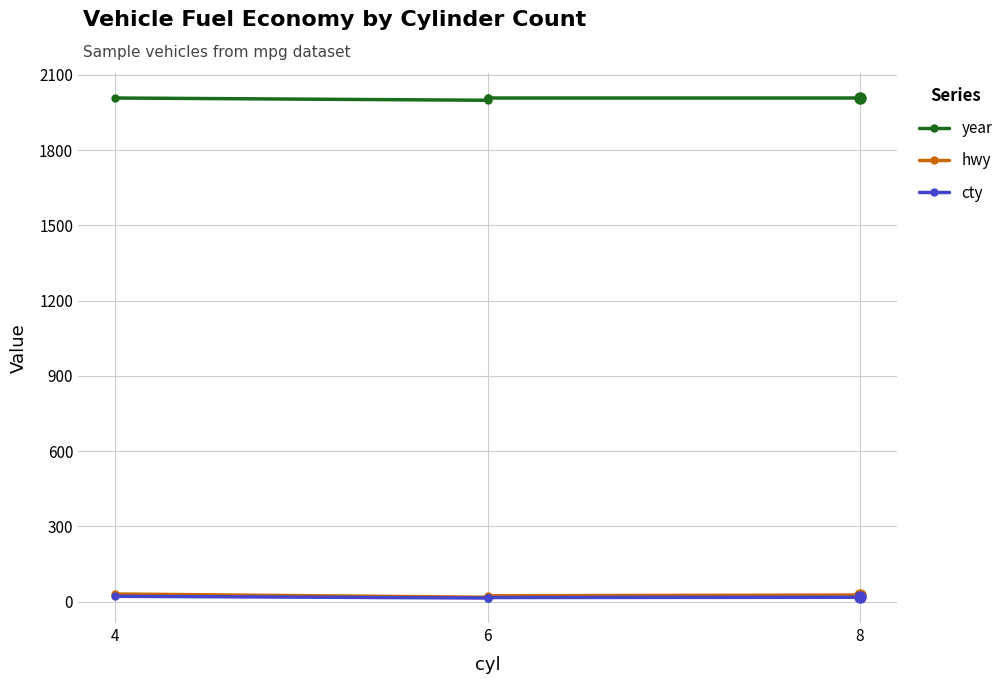

True or false: cty and hwy cross at least once.

False